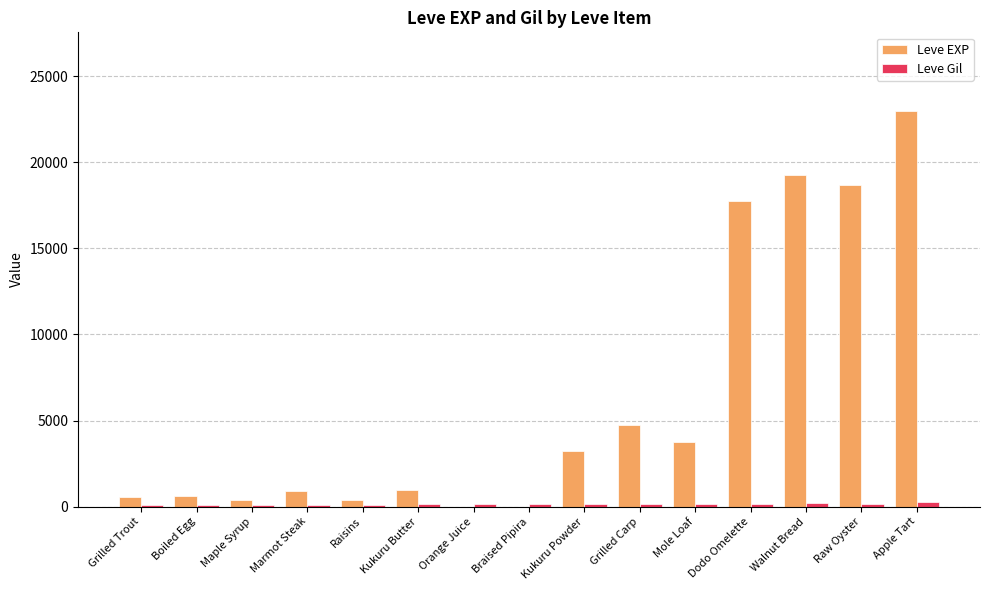

Between Kukuru Powder and Walnut Bread, which series saw the biggest shift?

Leve EXP